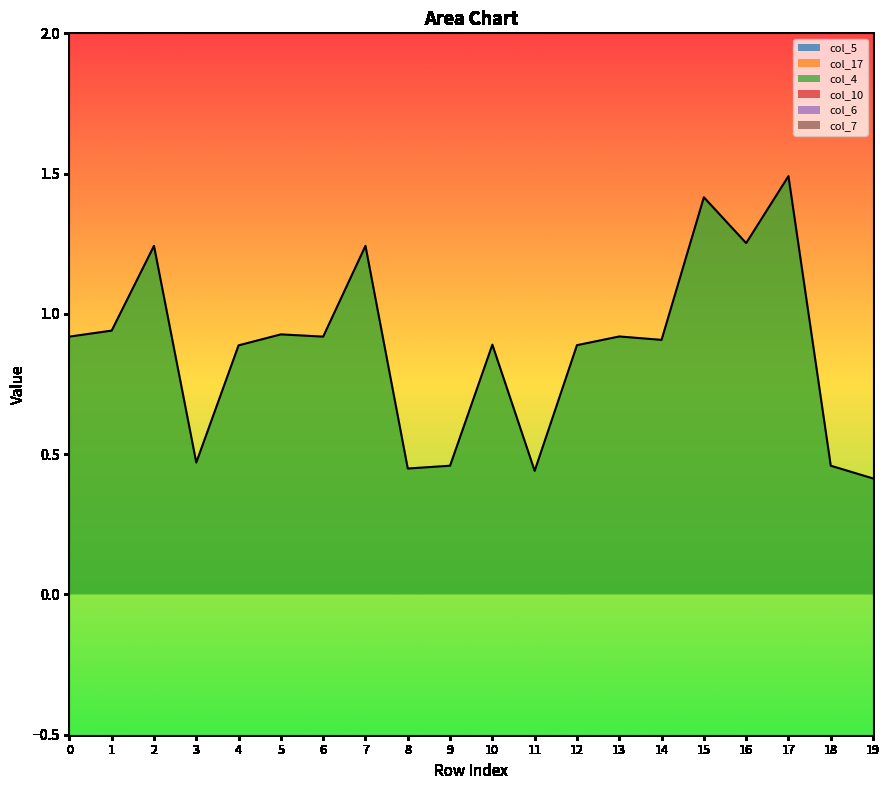

Rank the series at 1 from lowest to highest value.

col_5, col_17, col_10, col_6, col_7, col_4